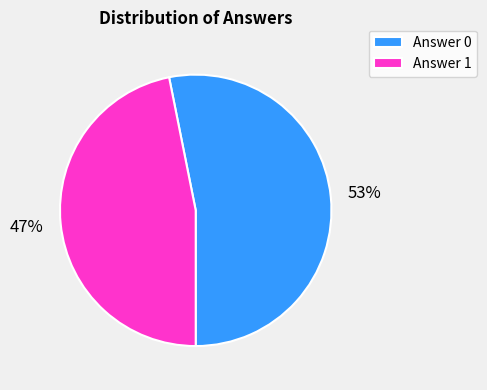

What percentage is the Answer 1 slice, to the nearest percent?

47%